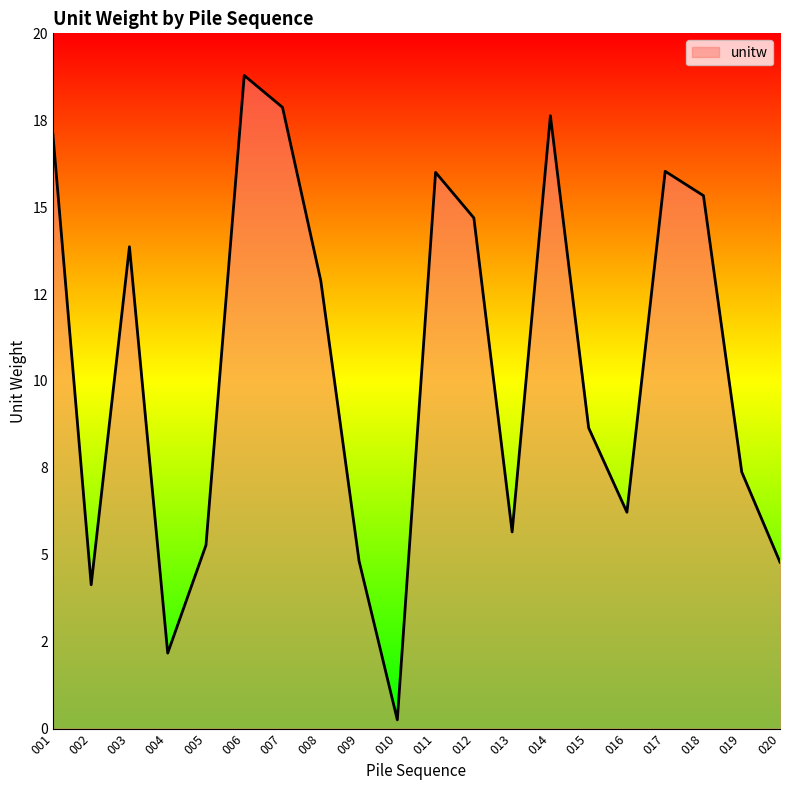

Does the chart have visible grid lines?

No